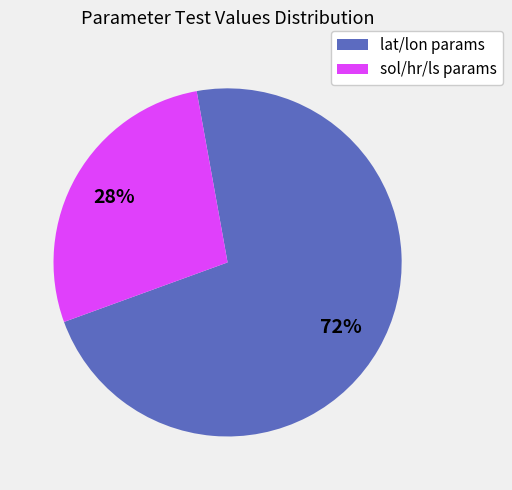

True or false: sol/hr/ls params accounts for 39% of the total.

False